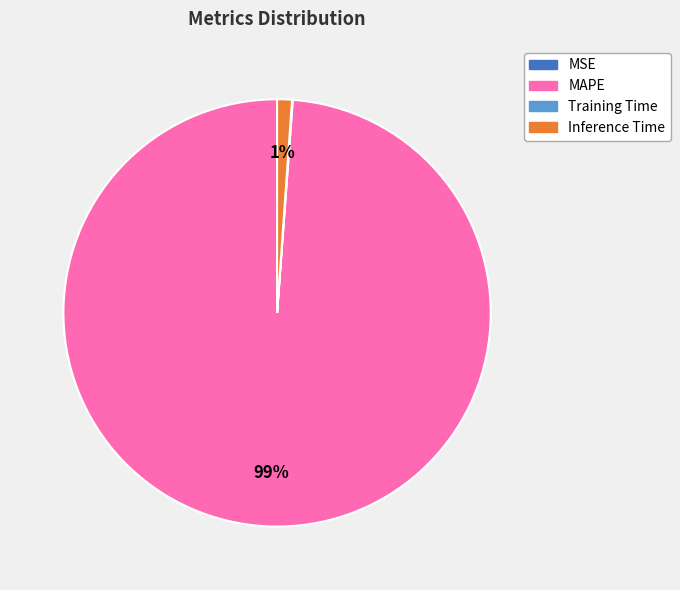

To the nearest percent, what is the difference between the largest and smallest slice percentages?

99%